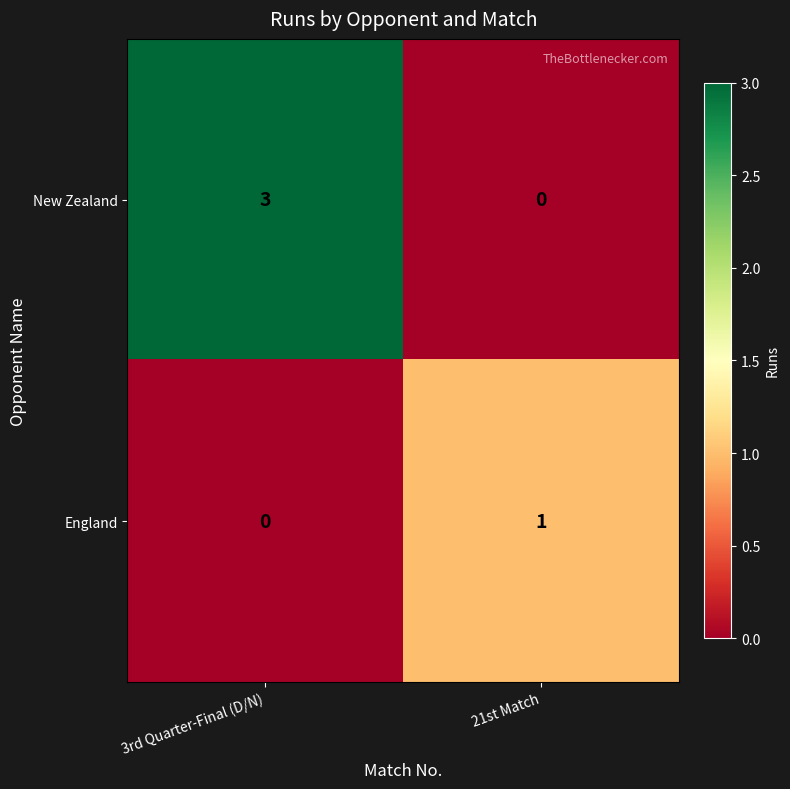

What is the highest value of the New Zealand series?

3